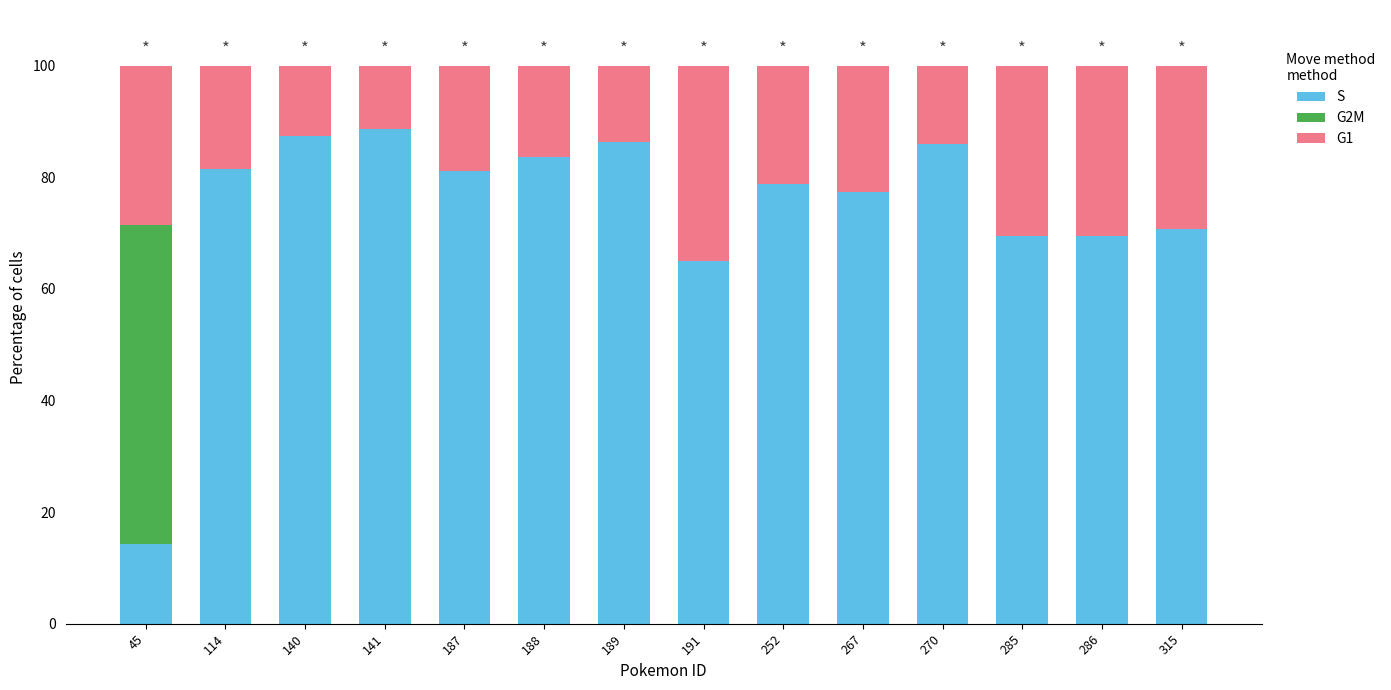

What value does the S series have at 270?

86.0